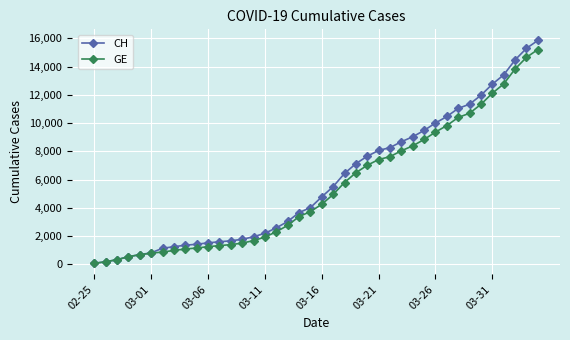

Which series has the largest total across all categories?

CH